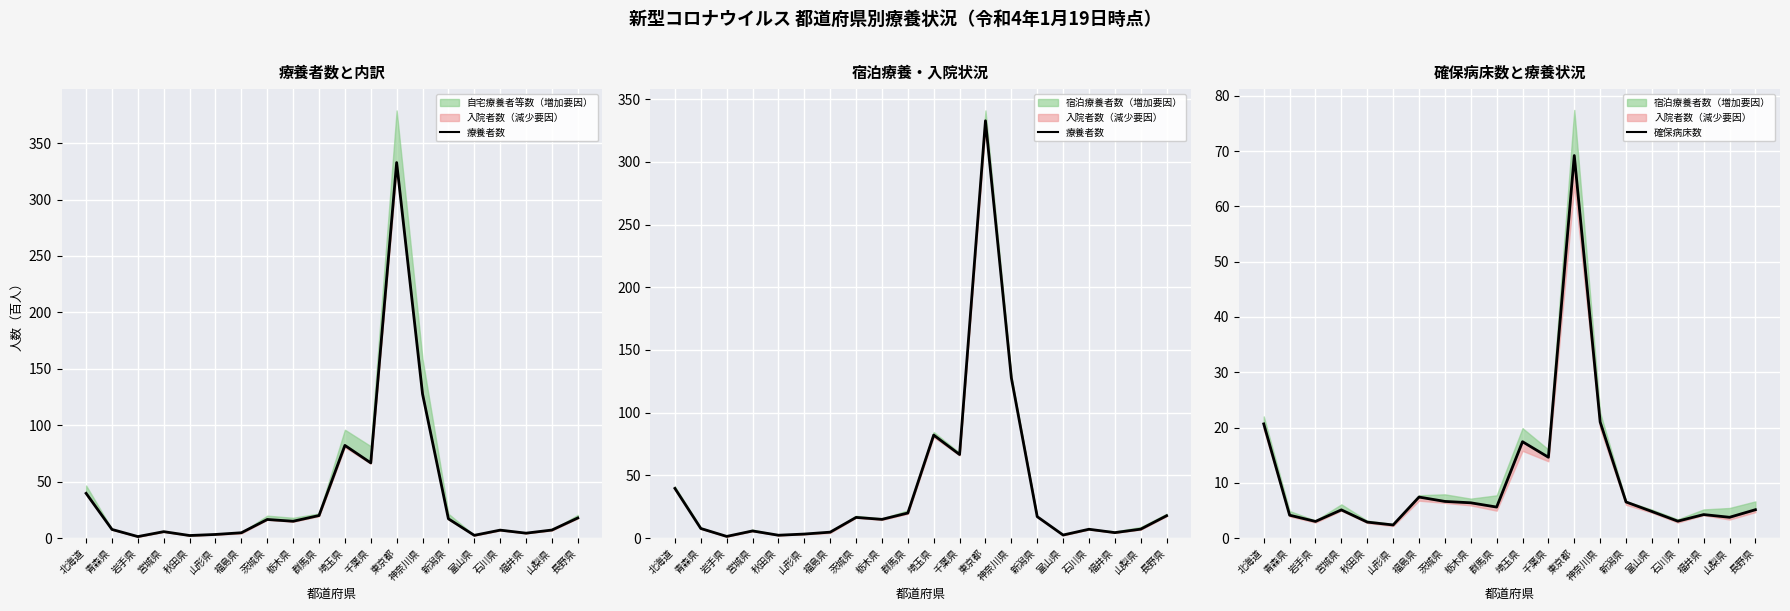

Is the value of 療養者数 at 新潟県 greater than the value of 確保病床数 at 宮城県?

Yes